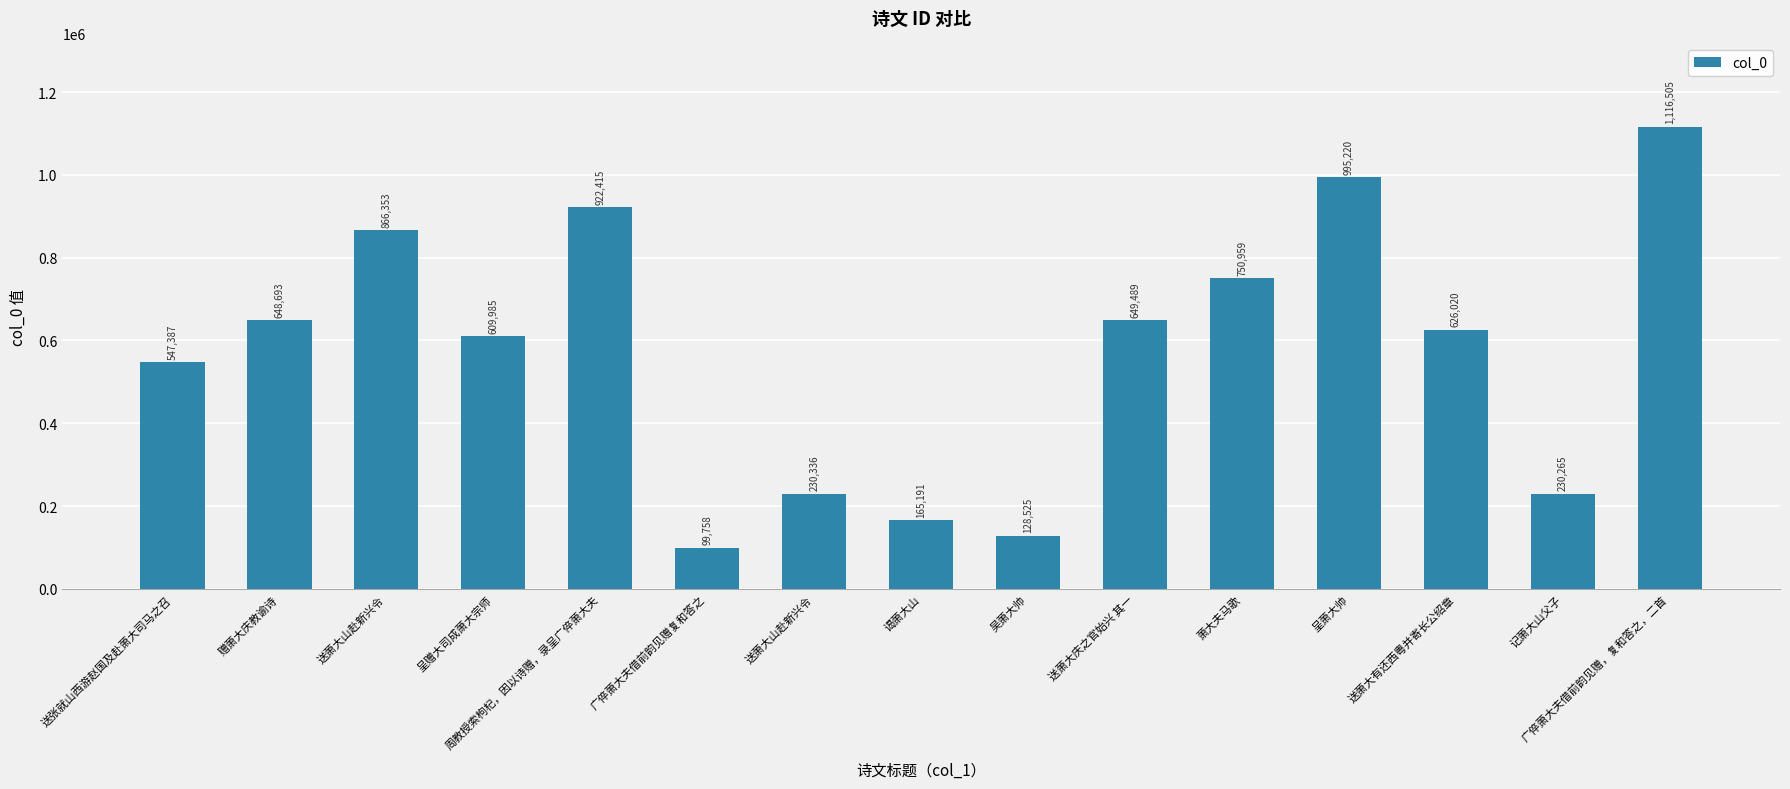

What is the minimum value shown in the chart?

99758